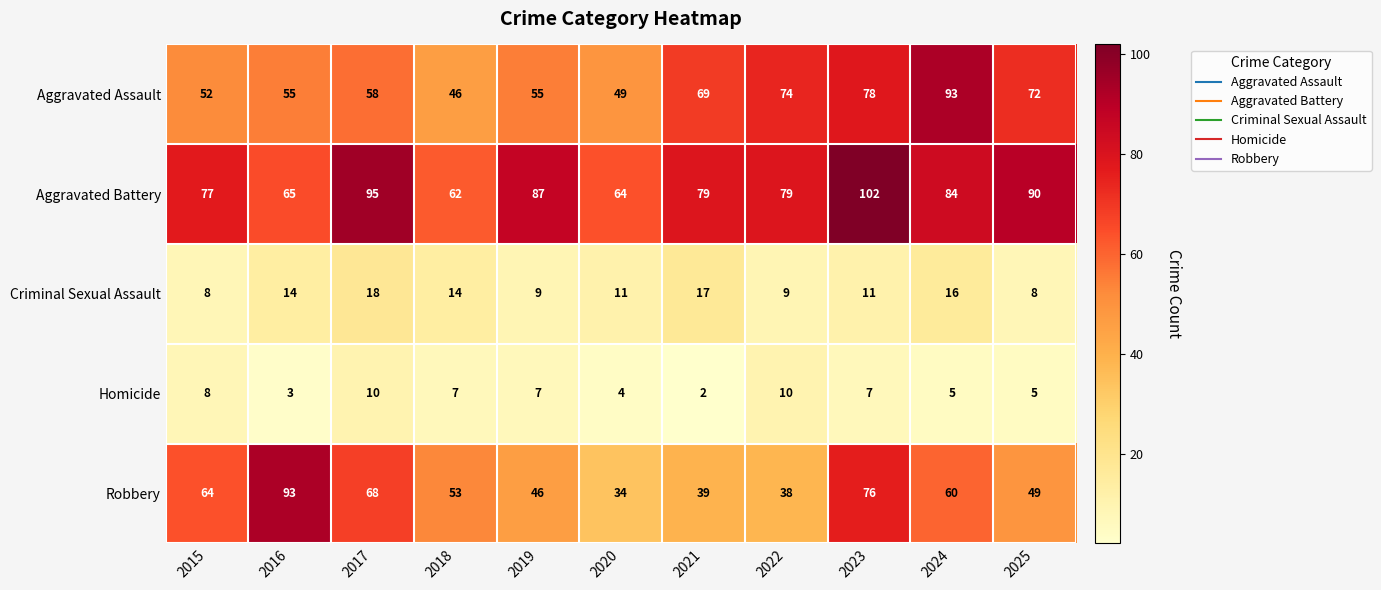

At which category is the sum across all series the highest?

2023